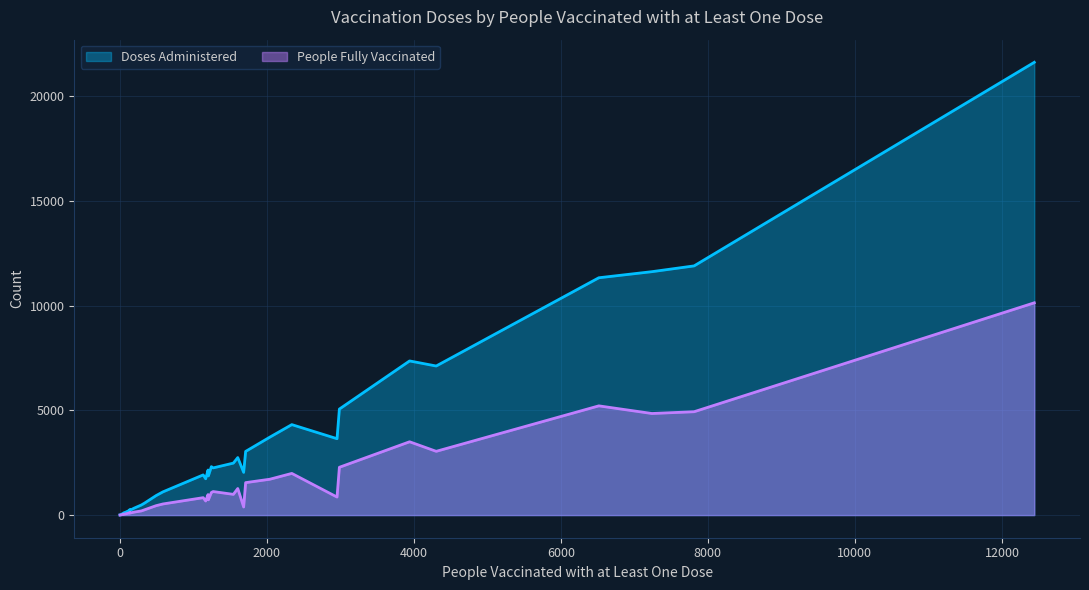

Does the chart display data point markers on the line(s)?

No